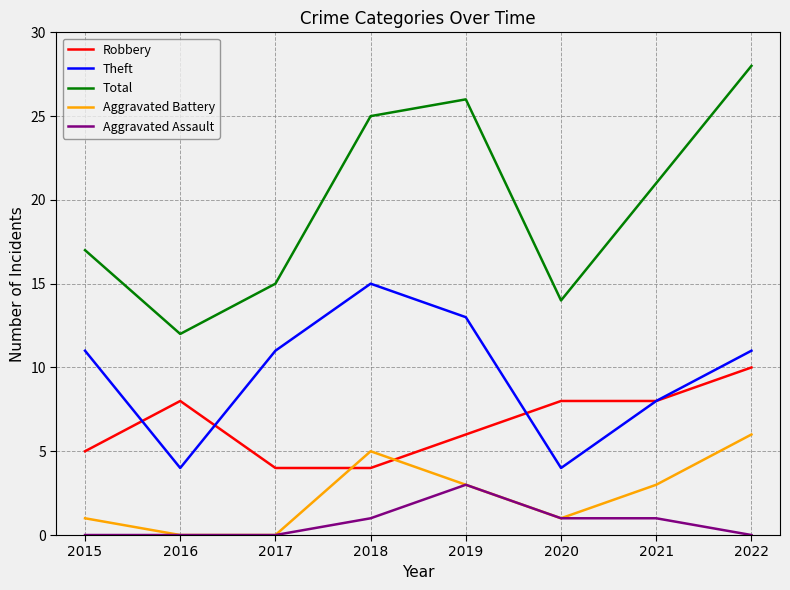

How many values in the Aggravated Battery series are below 3?

4